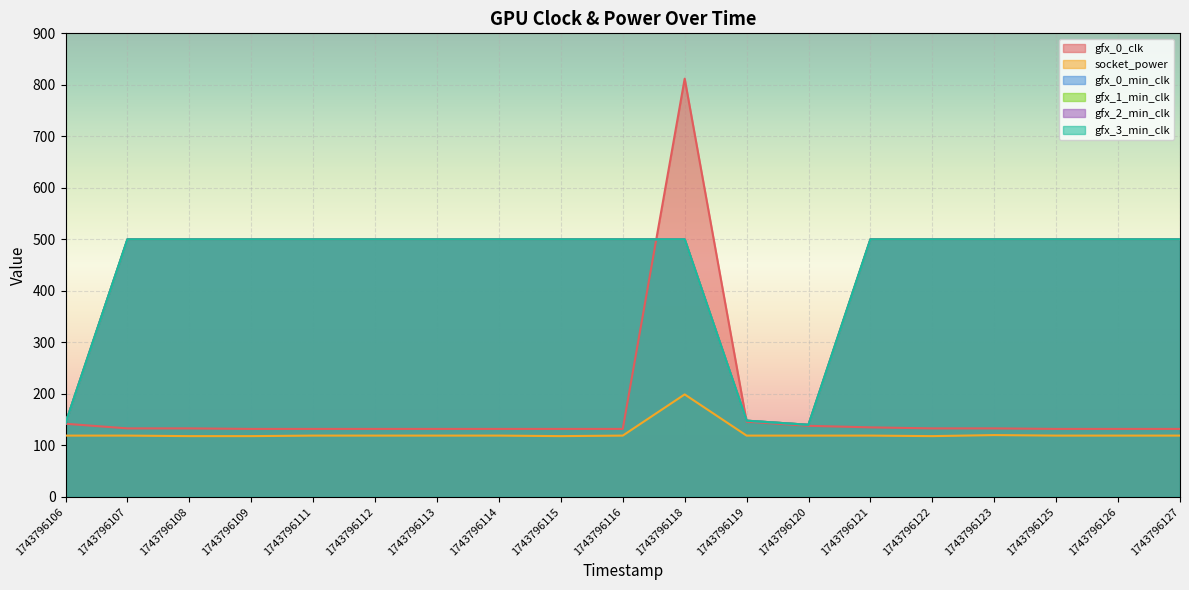

In gfx_1_min_clk, how many points are lower than both neighbors (excluding endpoints)?

1